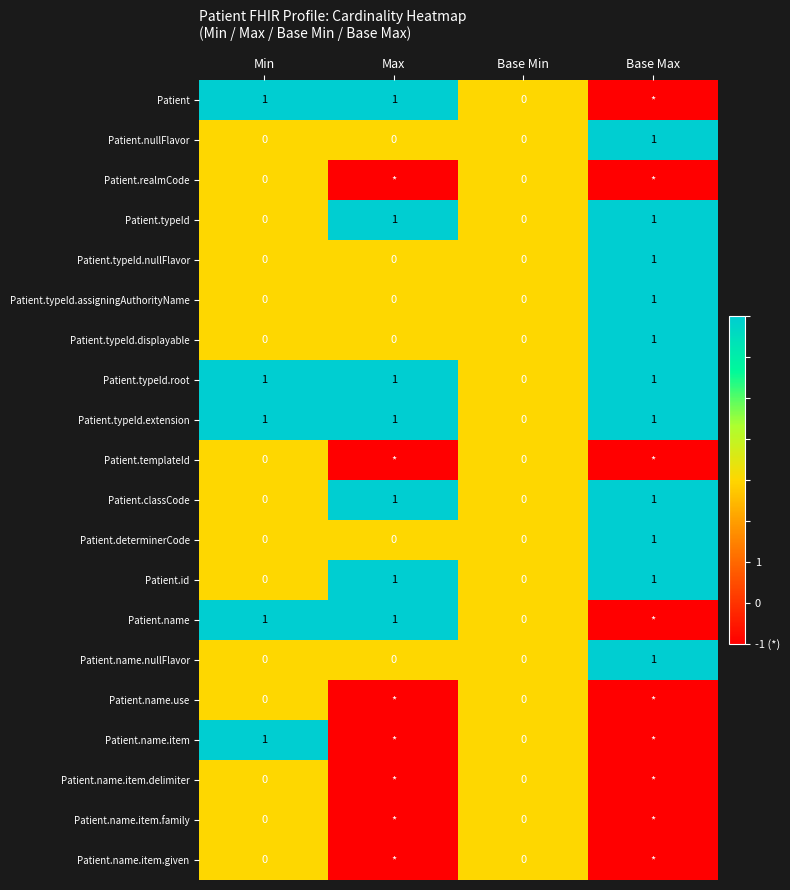

What is the maximum value shown in the chart?

1